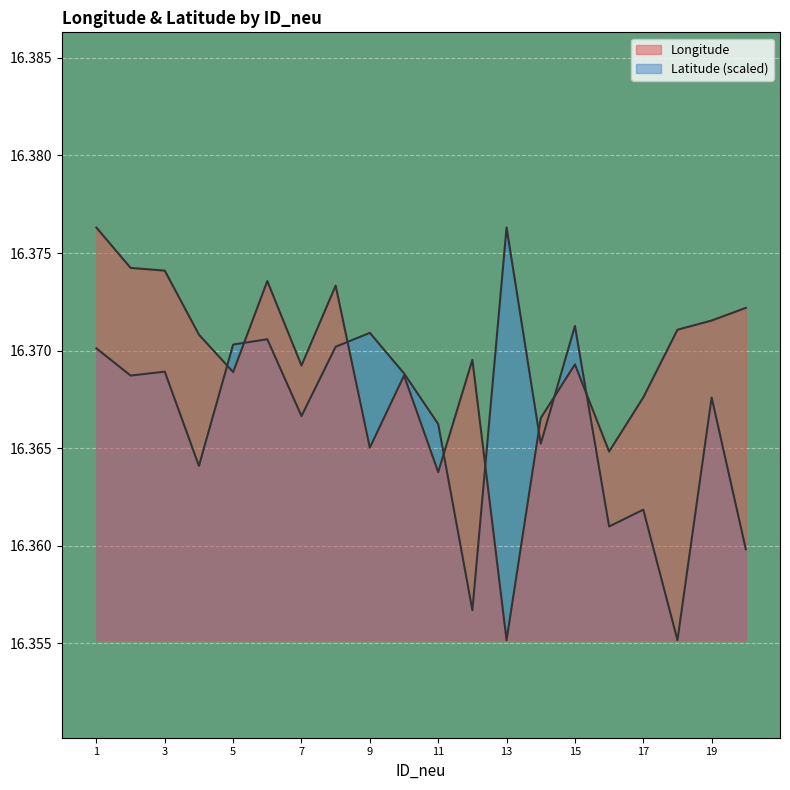

At 20, list the series in order from largest to smallest.

Longitude, Latitude